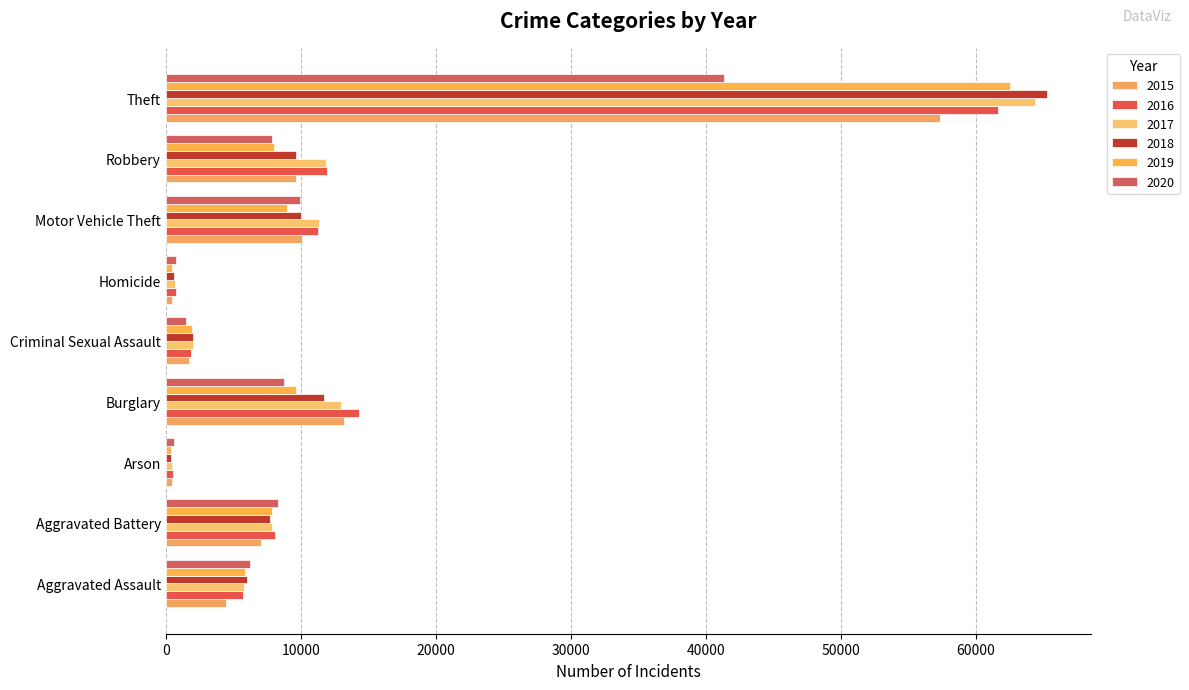

The value of 2015 at Motor Vehicle Theft is 10068. True or false?

True